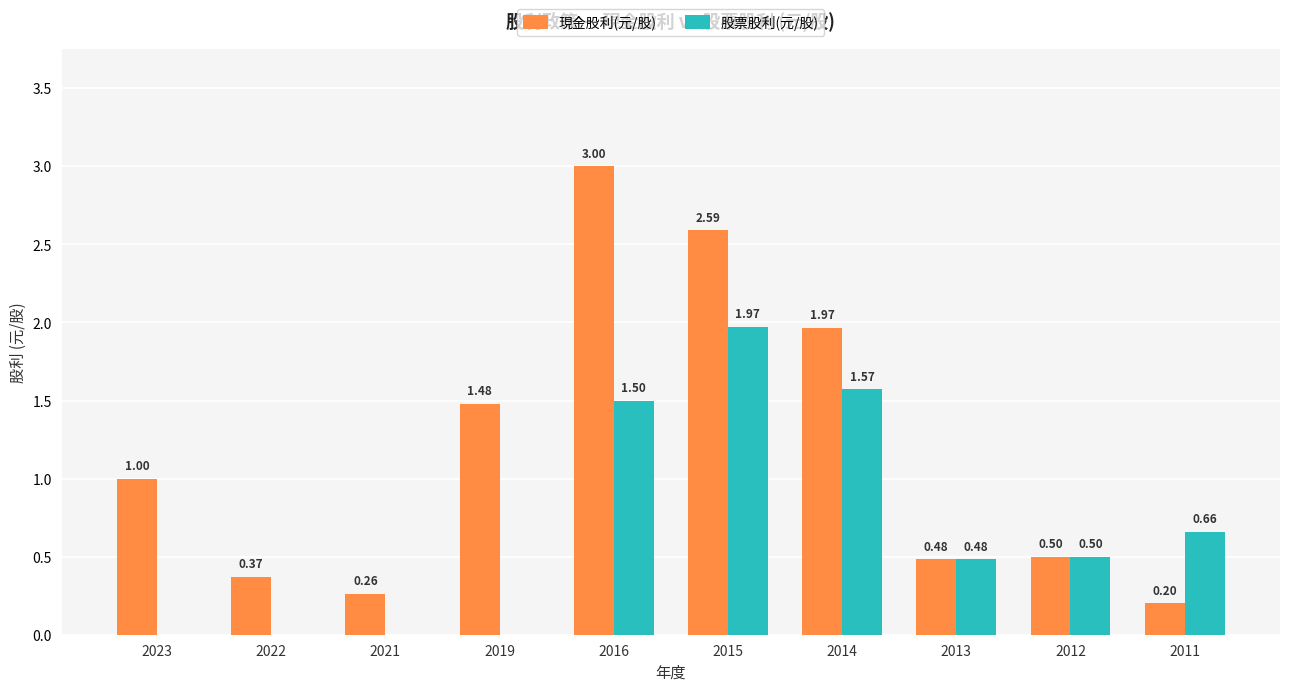

What is the sum of the 現金股利(元/股) values at 2019 and 2011?

1.7